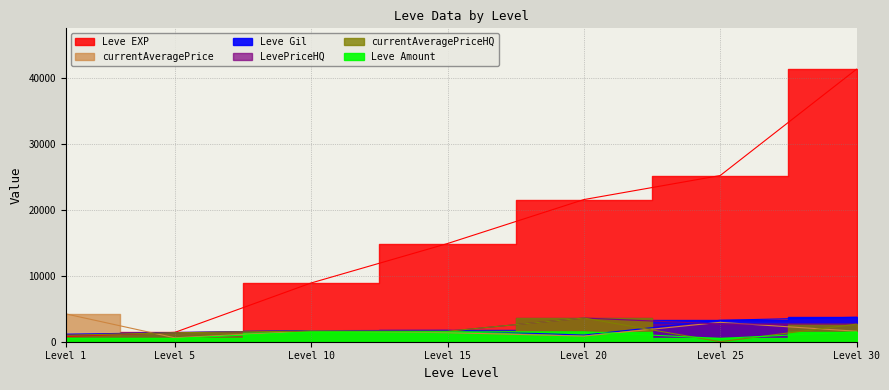

Which category has the highest value across all series?

Level 30